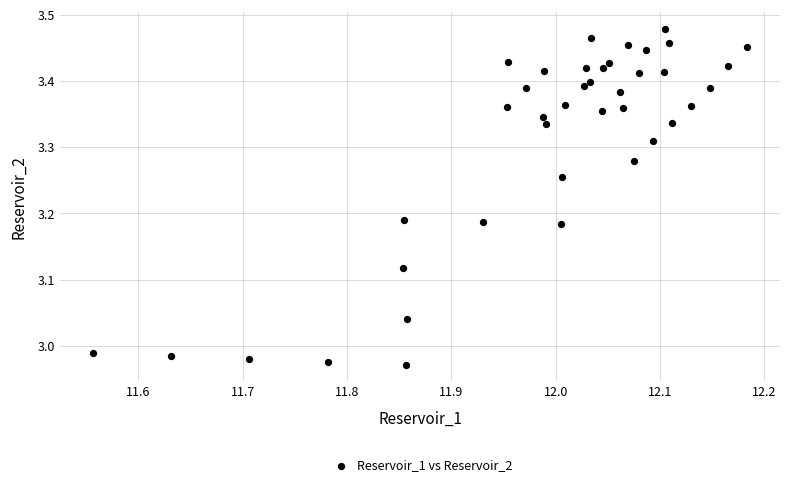

What is the range of Y values (max minus min)?

0.5